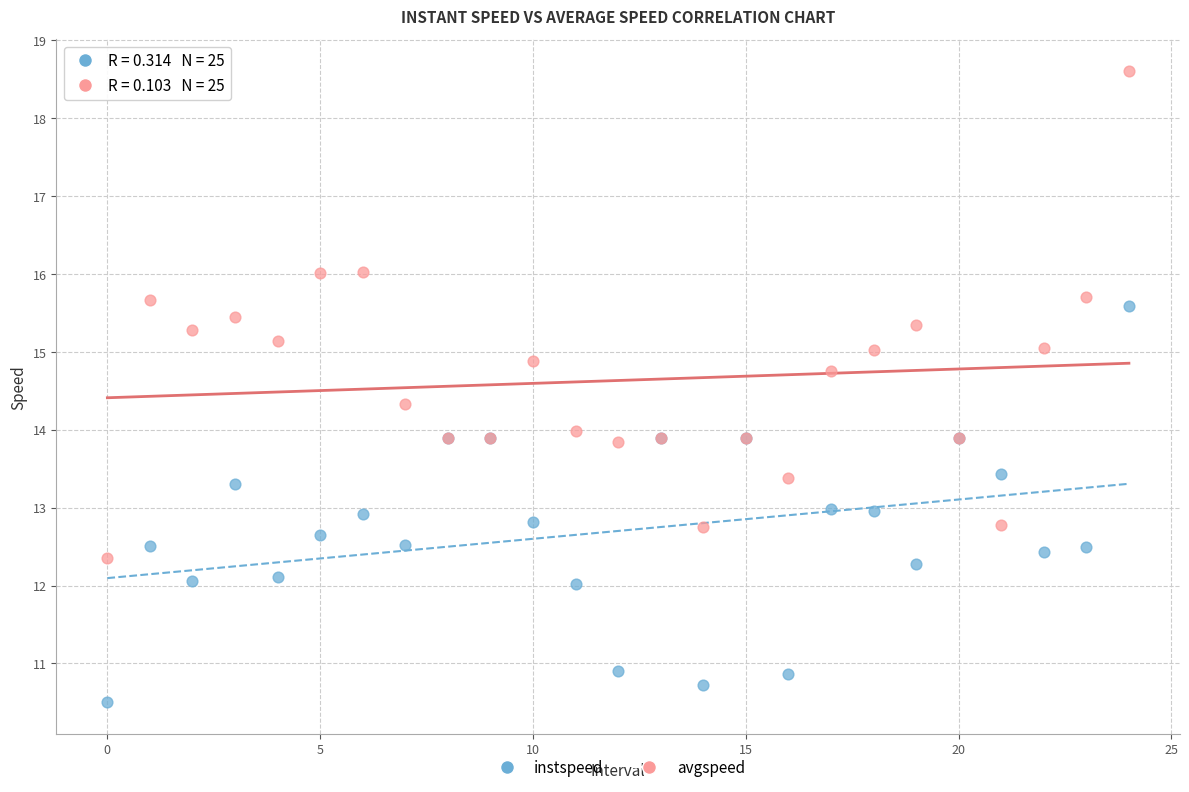

Which series has the largest Y range (max minus min)?

avgspeed